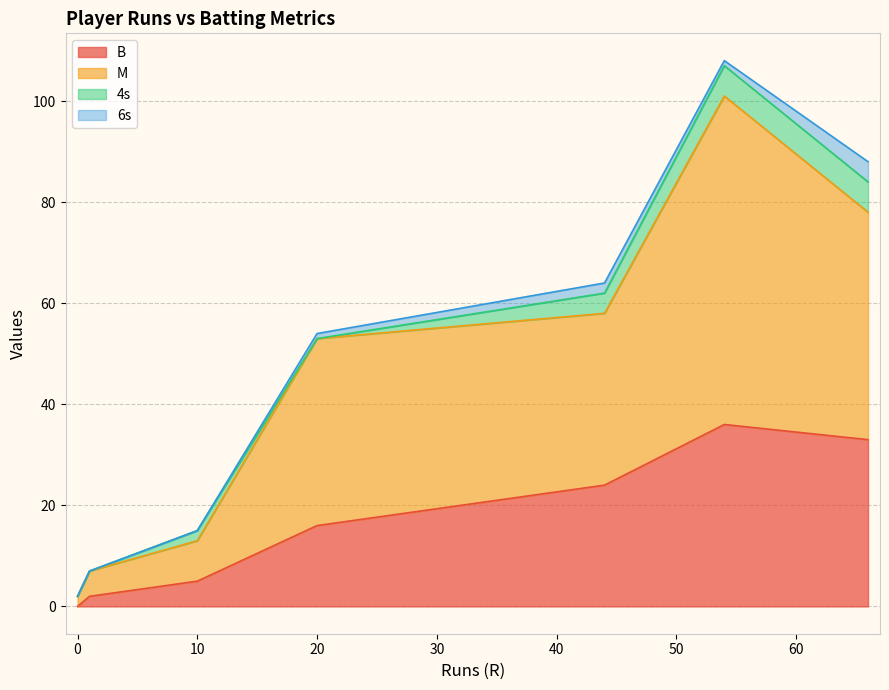

What is the greatest value displayed?

65